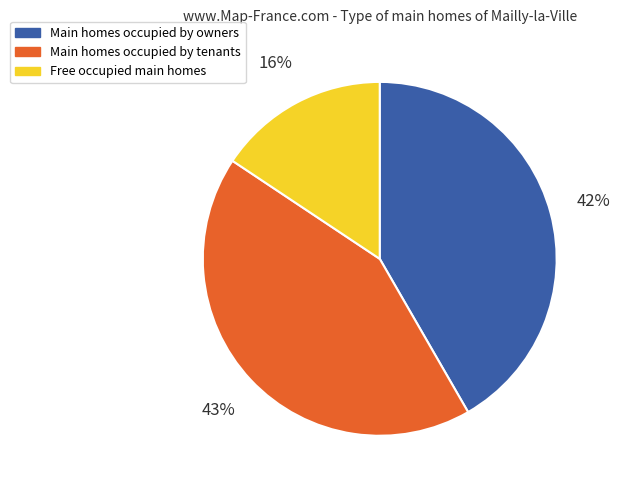

Does any single category account for the majority?

No